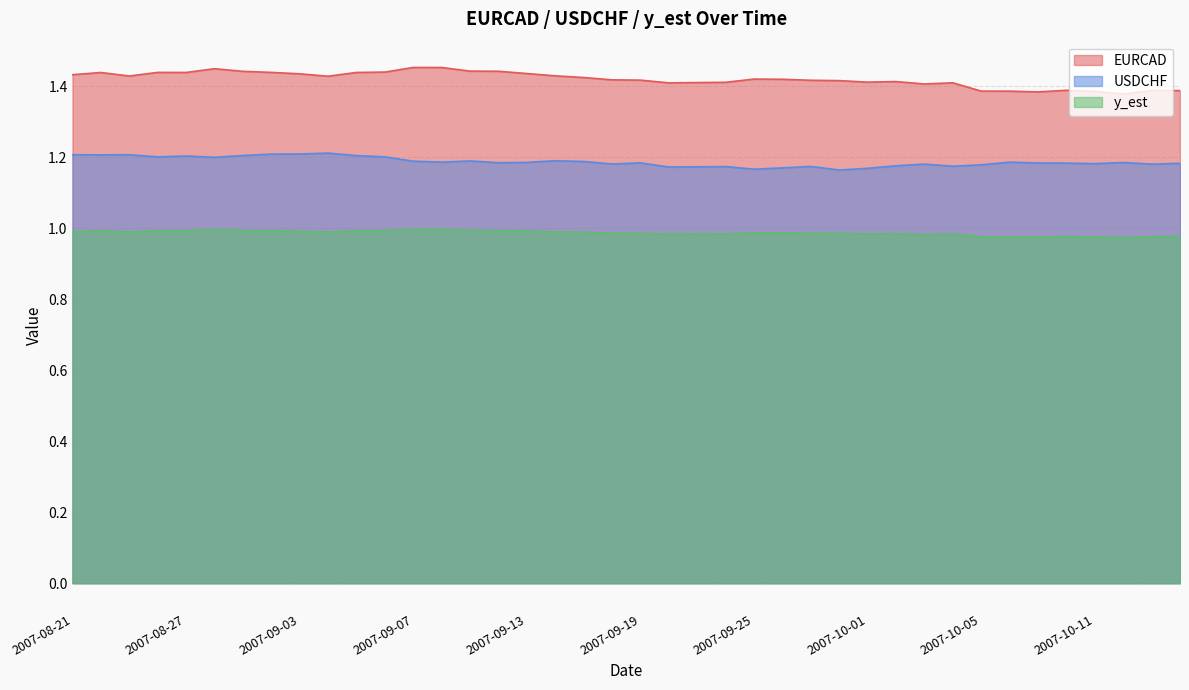

What are all the series names shown in the legend?

EURCAD, USDCHF, y_est